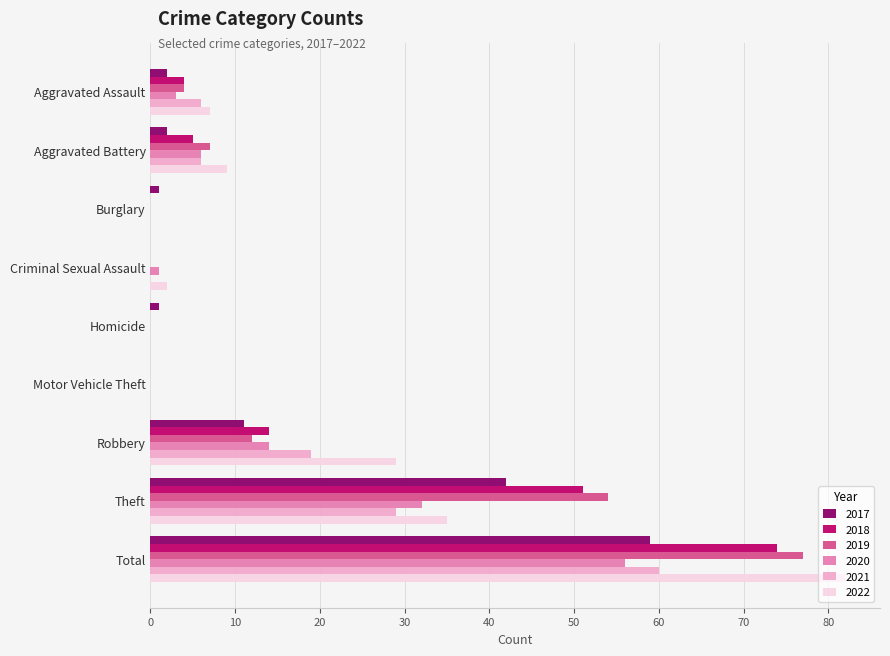

Which label corresponds to the largest value in the chart?

Total